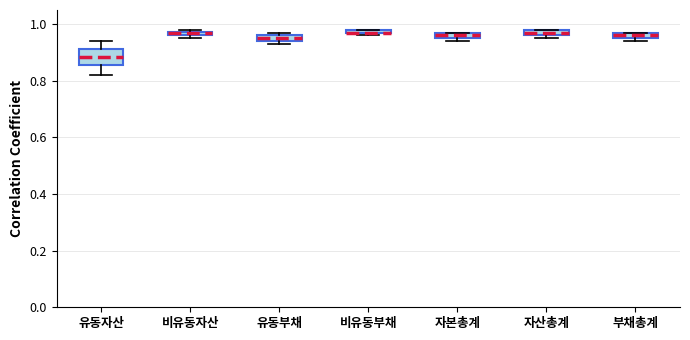

Where is the lower edge of the box for 비유동부채 on the y-axis? The values are not printed on the chart, so give them approximately, as read against the axis.

0.96